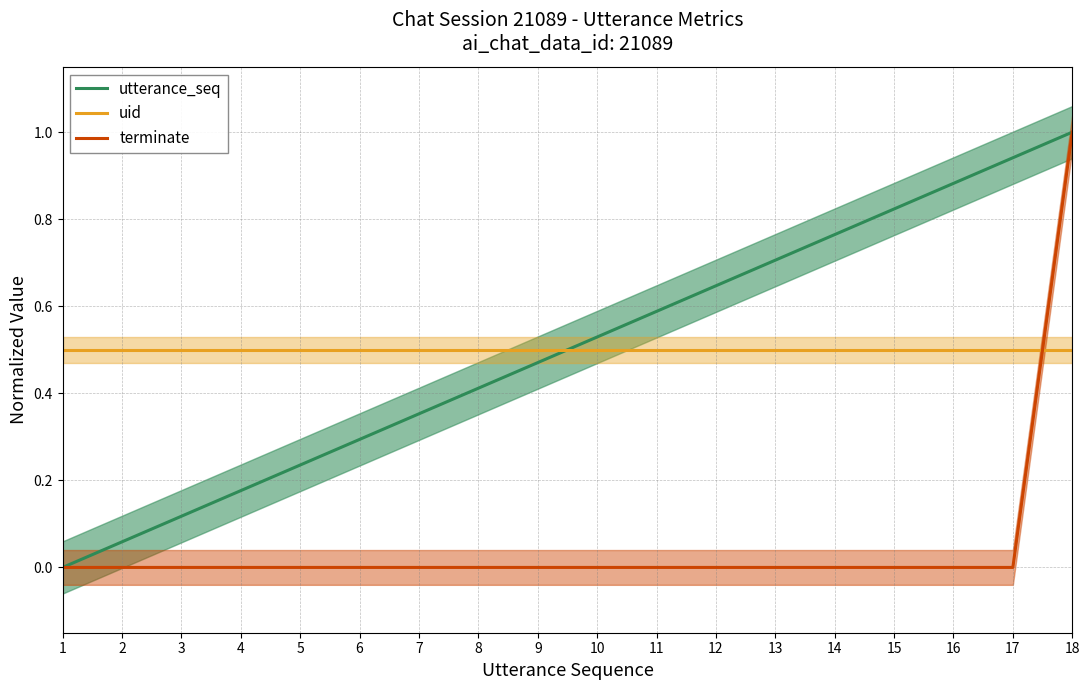

Is the value of uid at 7 greater than the value of utterance_seq at 6?

Yes